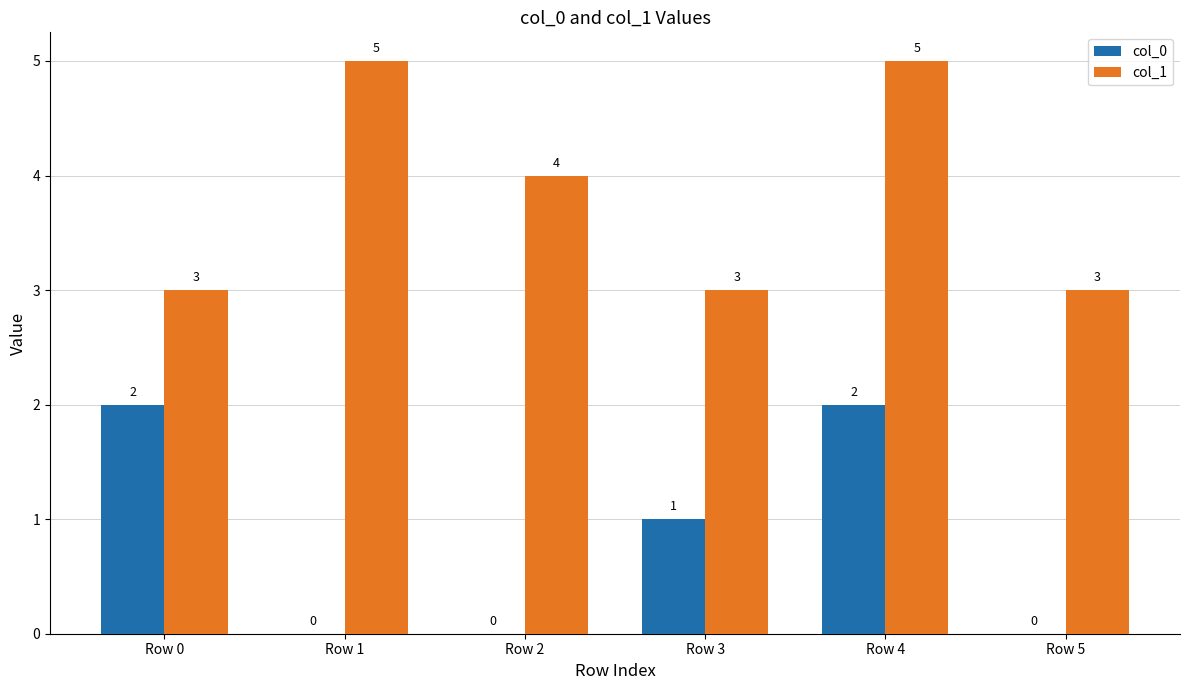

Where does the col_0 series first go above 1?

Row 0